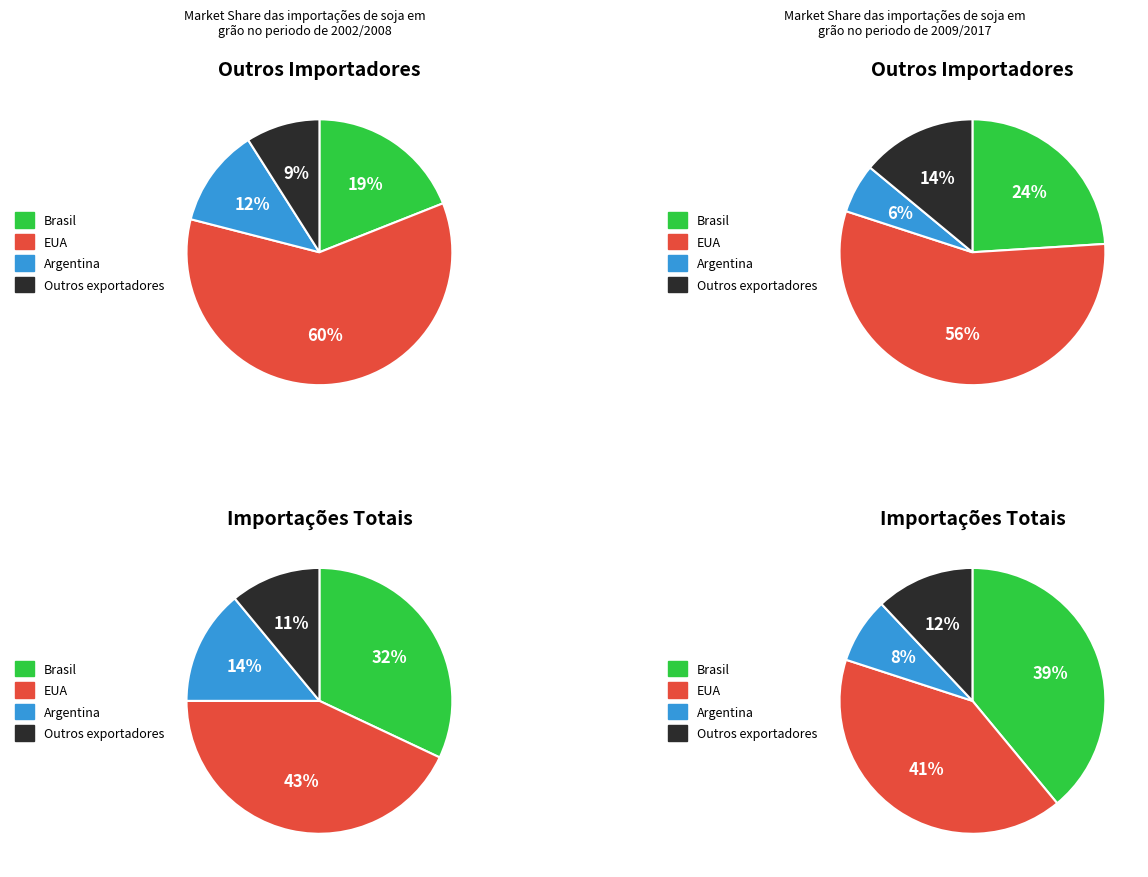

Is 1 the majority of the pie?

No